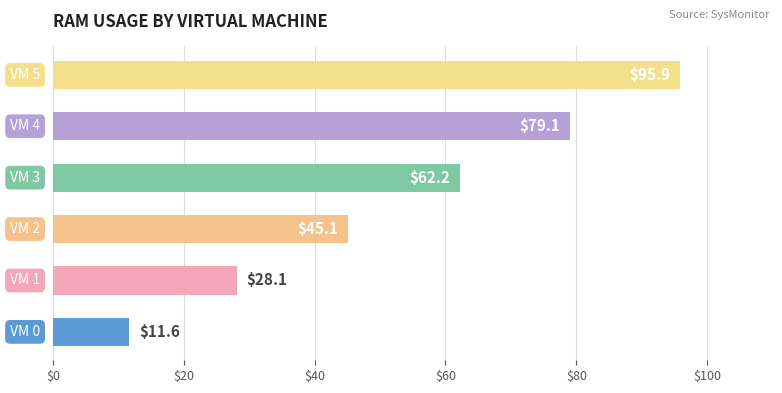

What is the average value?

53.7